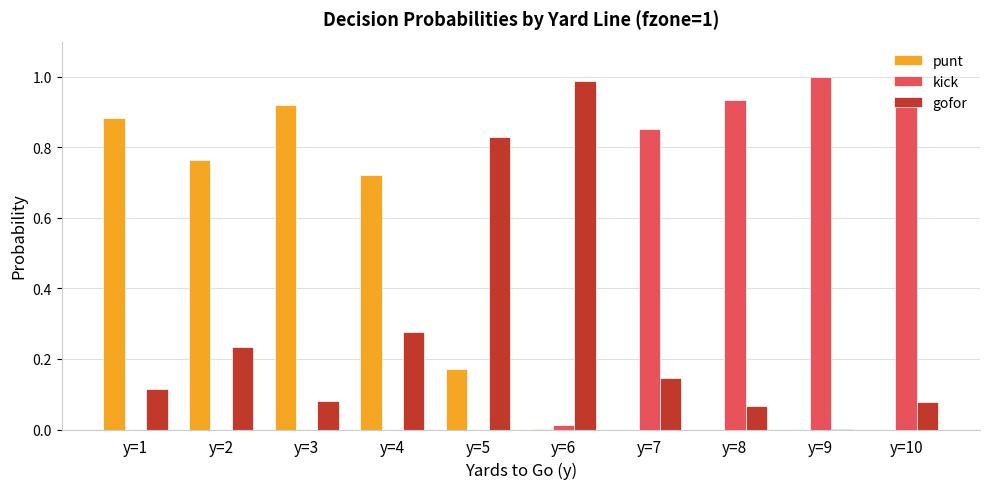

The kick series shows 0.5 at y=10. True or false?

False